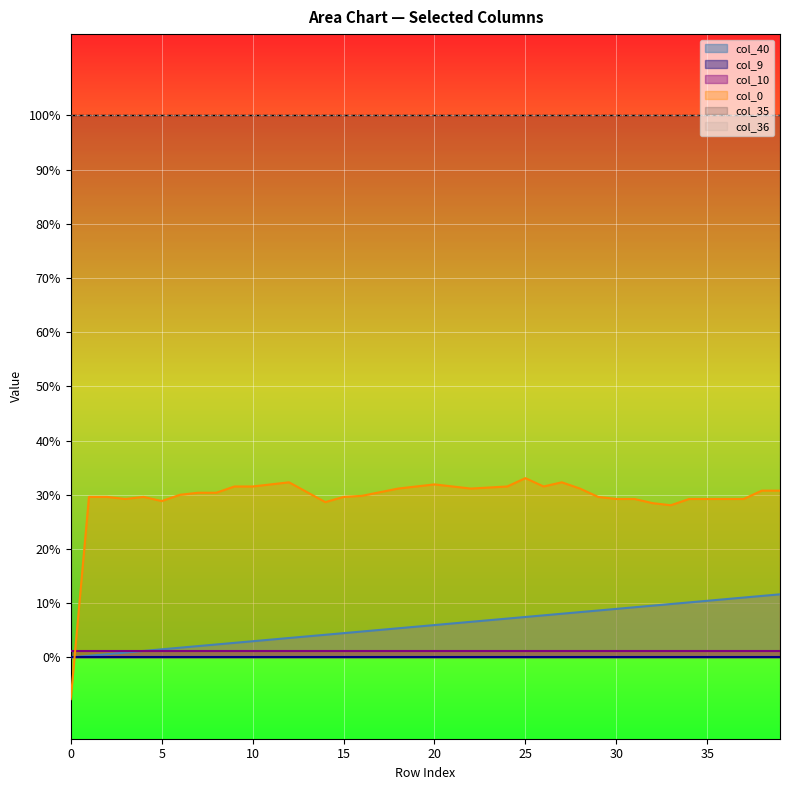

Reading right to left, transcribe all the data shown in this chart.

col_40: 0.1	0.1	0.1	0.1	0.1	0.1	0.1	0.1	0.1	0.1	0.1	0.1	0.1	0.1	0.1	0.1	0.1	0.1	0.1	0.1	0.1	0.1	0.1	0.0	0.0	0.0	0.0	0.0	0.0	0.0	0.0	0.0	0.0	0.0	0.0	0.0	0.0	0.0	0.0	0.0
col_9: 0.0	0.0	0.0	0.0	0.0	0.0	0.0	0.0	0.0	0.0	0.0	0.0	0.0	0.0	0.0	0.0	0.0	0.0	0.0	0.0	0.0	0.0	0.0	0.0	0.0	0.0	0.0	0.0	0.0	0.0	0.0	0.0	0.0	0.0	0.0	0.0	0.0	0.0	0.0	0.0
col_10: 0.0	0.0	0.0	0.0	0.0	0.0	0.0	0.0	0.0	0.0	0.0	0.0	0.0	0.0	0.0	0.0	0.0	0.0	0.0	0.0	0.0	0.0	0.0	0.0	0.0	0.0	0.0	0.0	0.0	0.0	0.0	0.0	0.0	0.0	0.0	0.0	0.0	0.0	0.0	0.0
col_35: 1.0	1.0	1.0	1.0	1.0	1.0	1.0	1.0	1.0	1.0	1.0	1.0	1.0	1.0	1.0	1.0	1.0	1.0	1.0	1.0	1.0	1.0	1.0	1.0	1.0	1.0	1.0	1.0	1.0	1.0	1.0	1.0	1.0	1.0	1.0	1.0	1.0	1.0	1.0	1.0
col_36: 1.0	1.0	1.0	1.0	1.0	1.0	1.0	1.0	1.0	1.0	1.0	1.0	1.0	1.0	1.0	1.0	1.0	1.0	1.0	1.0	1.0	1.0	1.0	1.0	1.0	1.0	1.0	1.0	1.0	1.0	1.0	1.0	1.0	1.0	1.0	1.0	1.0	1.0	1.0	1.0
col_0: 0.3	0.3	0.3	0.3	0.3	0.3	0.3	0.3	0.3	0.3	0.3	0.3	0.3	0.3	0.3	0.3	0.3	0.3	0.3	0.3	0.3	0.3	0.3	0.3	0.3	0.3	0.3	0.3	0.3	0.3	0.3	0.3	0.3	0.3	0.3	0.3	0.3	0.3	0.3	-0.1